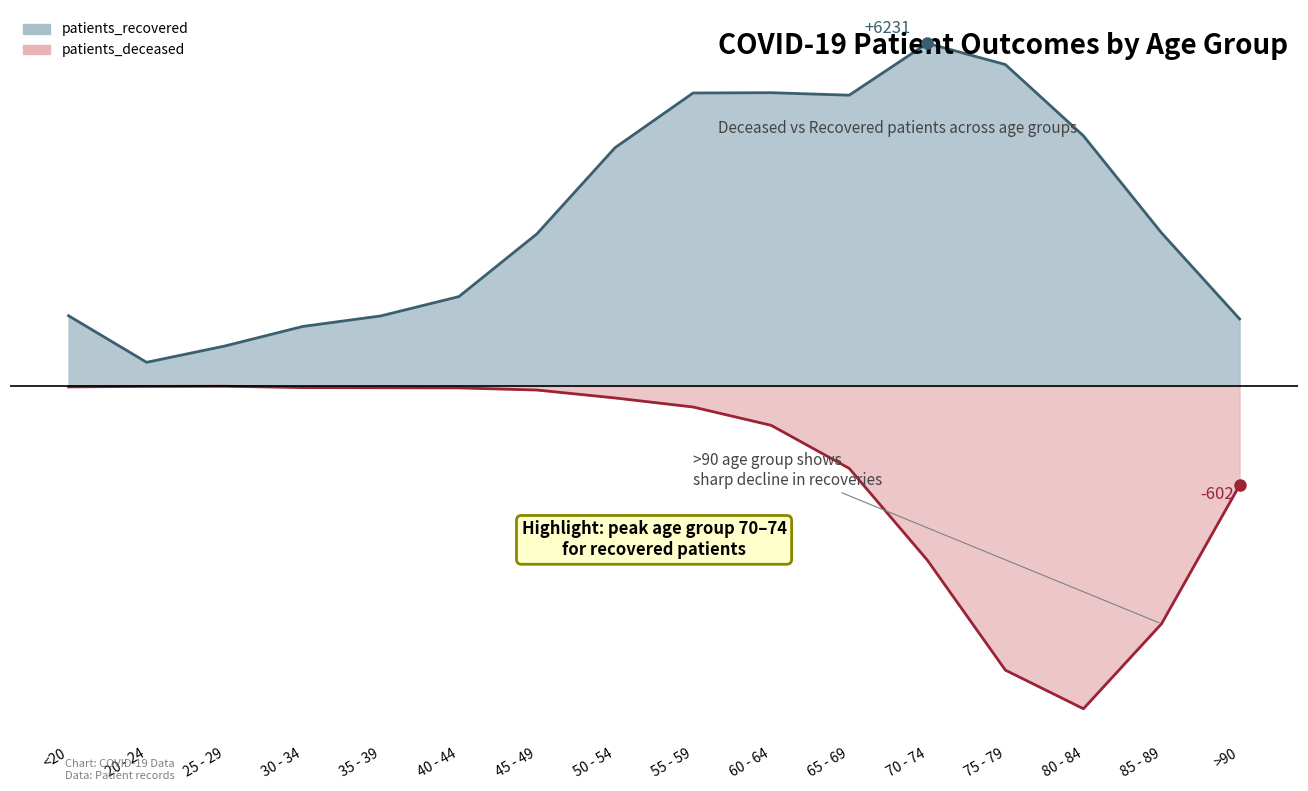

What is the difference between the highest and lowest values at 75 - 79?

11013